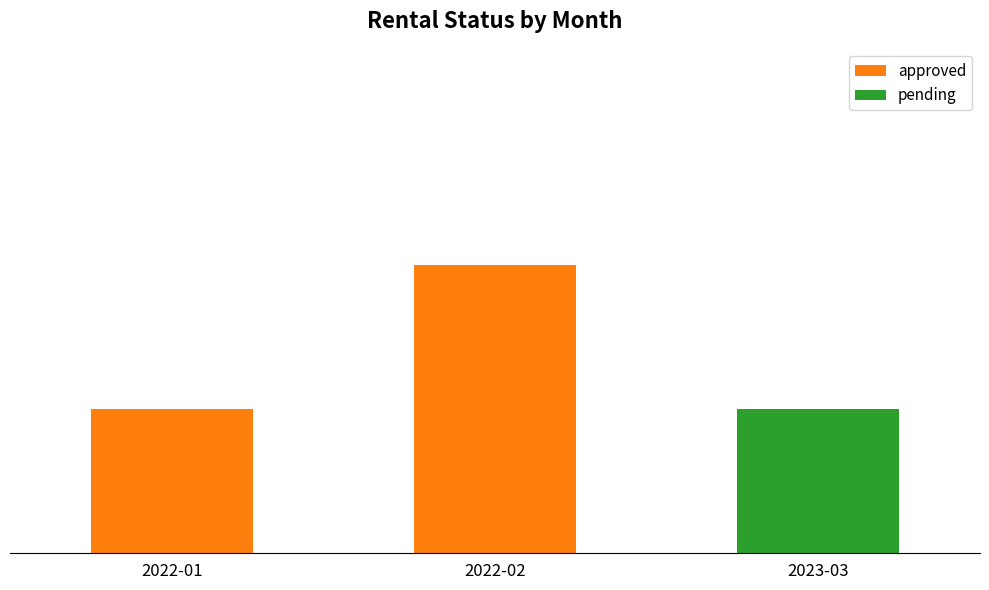

What is the average value of the approved series?

1